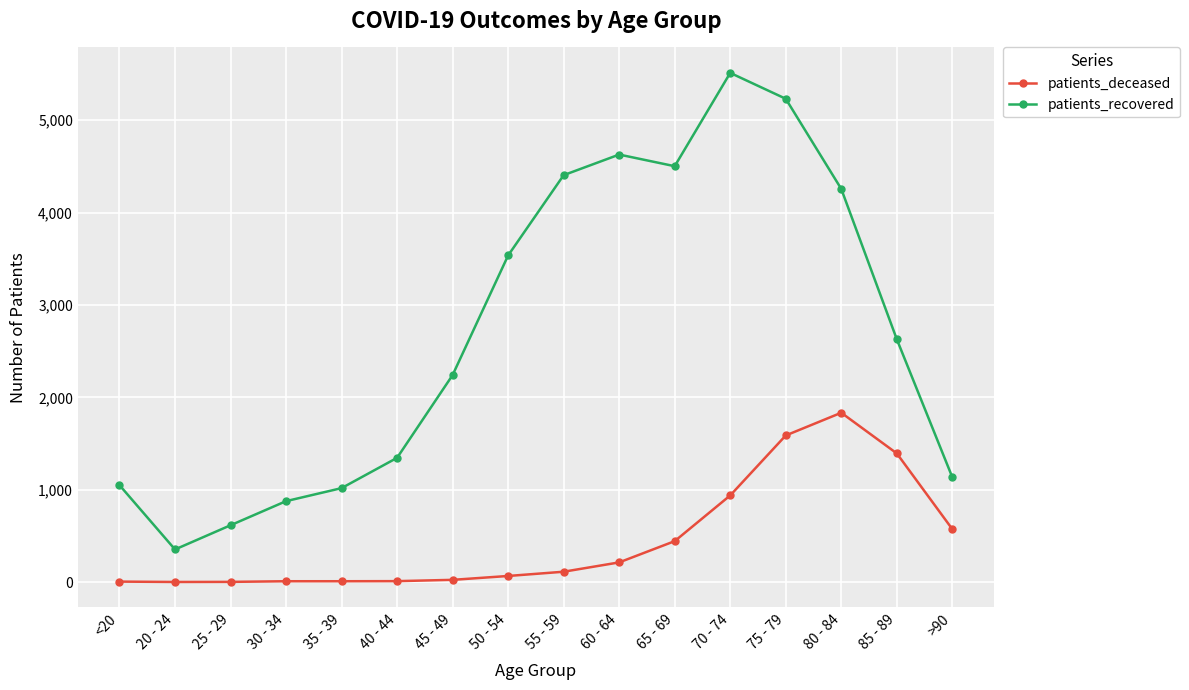

True or false: patients_deceased and patients_recovered intersect in this chart.

False